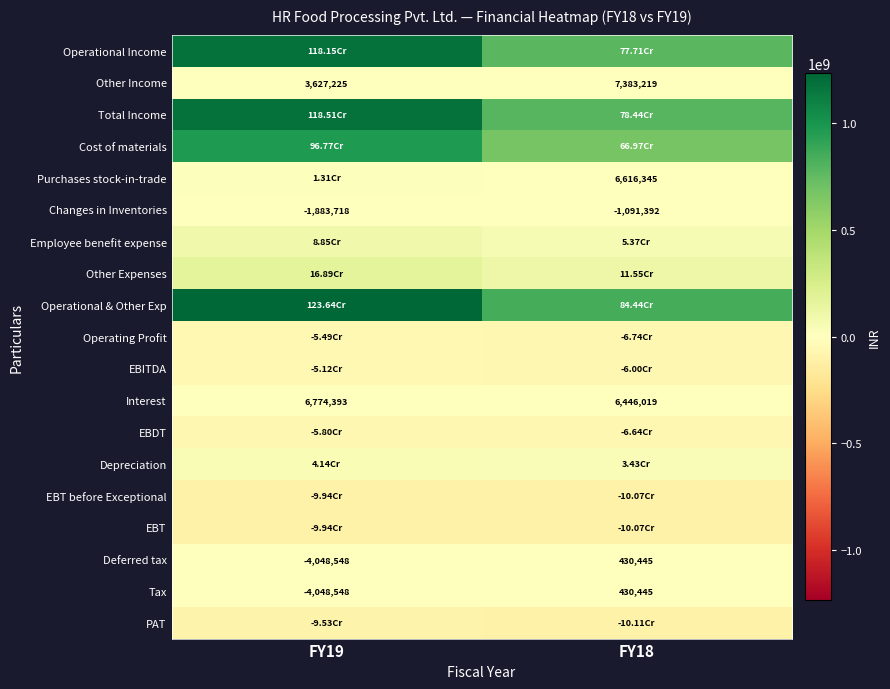

At how many categories does at least one series exceed 184311226?

2